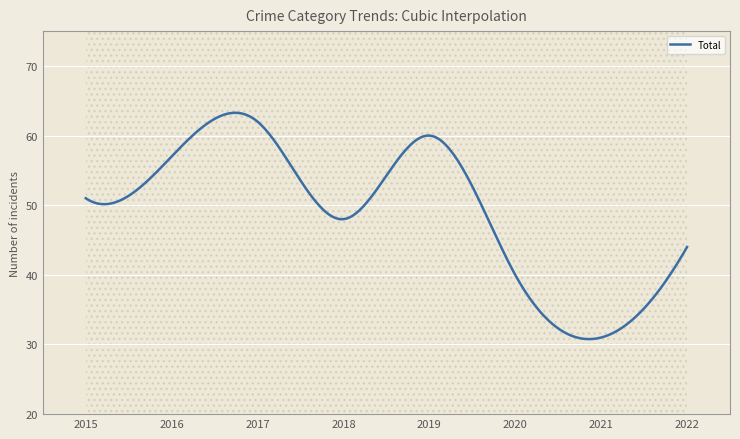

What is the maximum value shown in the chart?

63.3